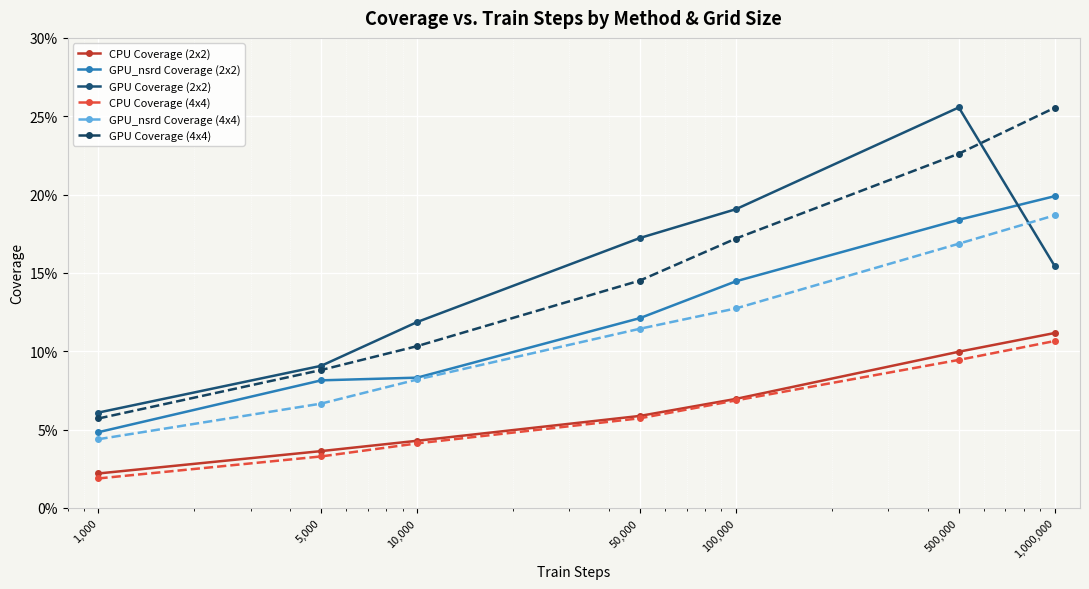

Is this an area chart (filled region under the line)?

No